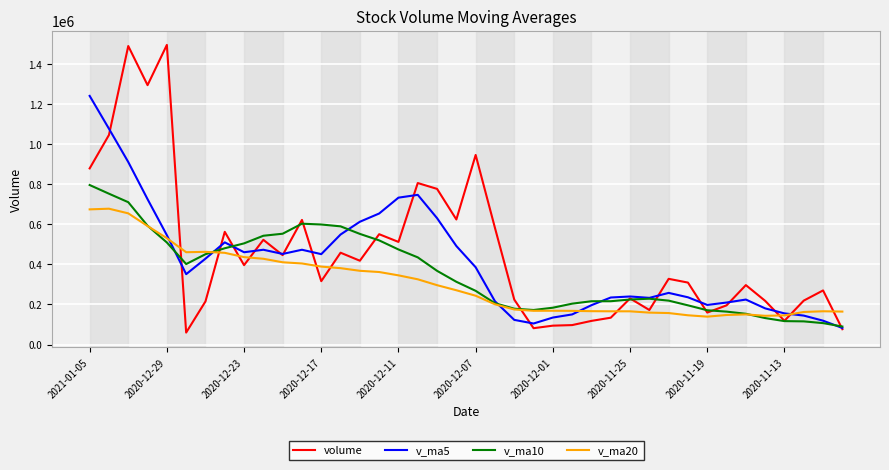

Which series has the largest range (max minus min)?

volume